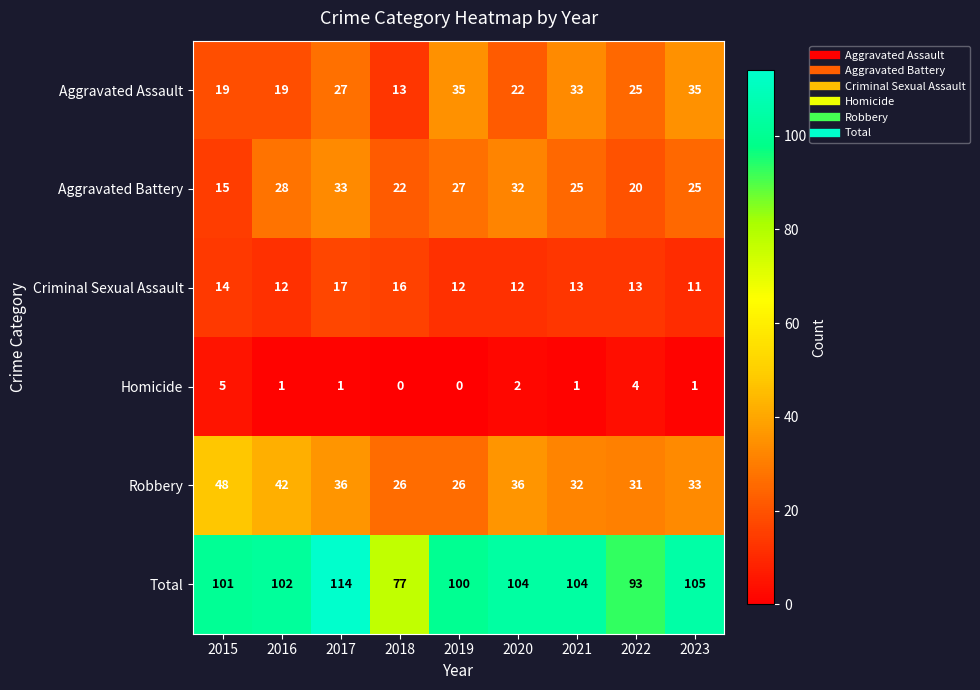

Is it true that Criminal Sexual Assault equals 8 at 2020?

False